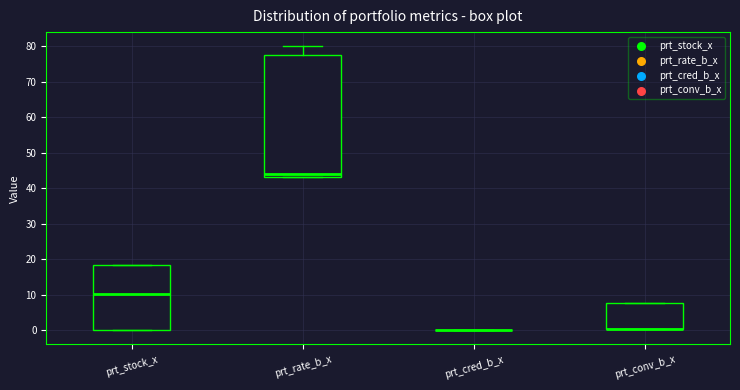

Reading left to right, transcribe this box plot: for each box, give where its median line is, the range the box spans, and where its two whiskers end, as read against the y-axis. The values are not printed on the chart, so give them approximately, as read against the axis.

prt_stock_x: median 10, box 0 to 18, whiskers 0 to 18
prt_rate_b_x: median 44, box 43 to 78, whiskers 43 to 80
prt_cred_b_x: box collapsed to a line at 0, whiskers 0 to 0
prt_conv_b_x: median 0 (drawn on the box's lower edge), box 0 to 8, whiskers 0 to 8